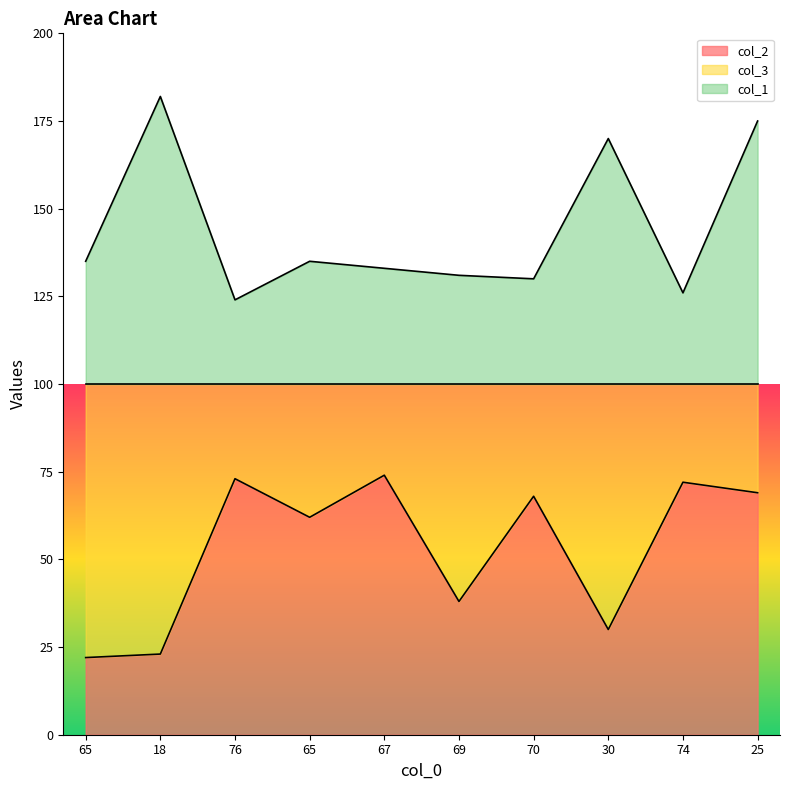

True or false: col_2 and col_1 intersect in this chart.

False